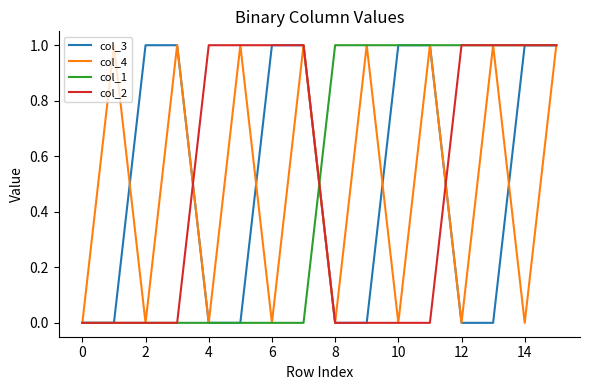

Does the chart display data point markers on the line(s)?

No